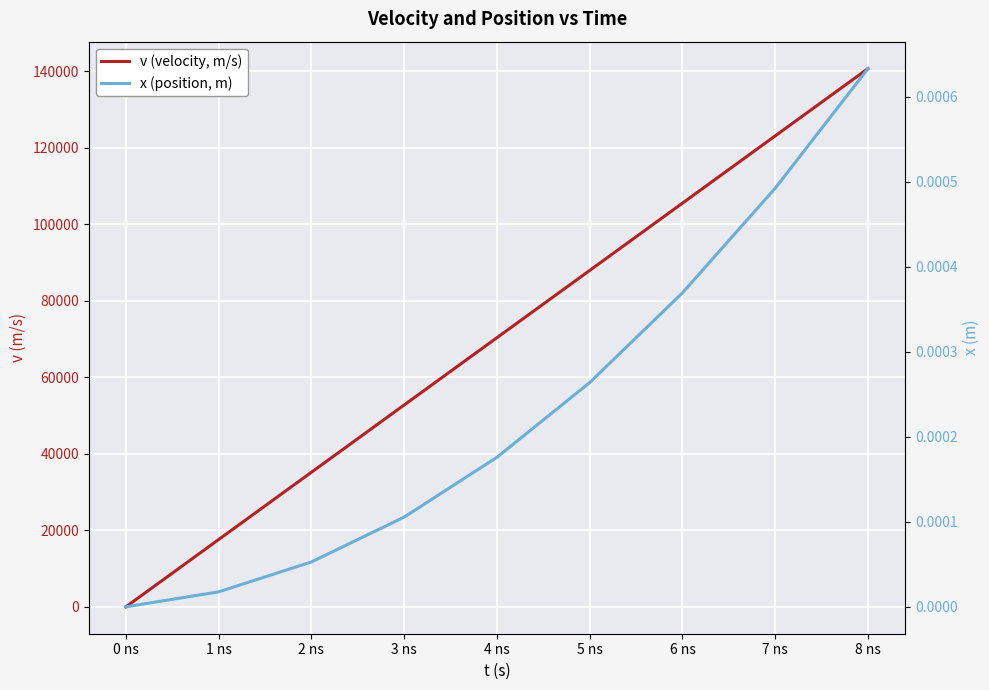

True or false: v (velocity, m/s) has more than 1 interior local peaks.

False